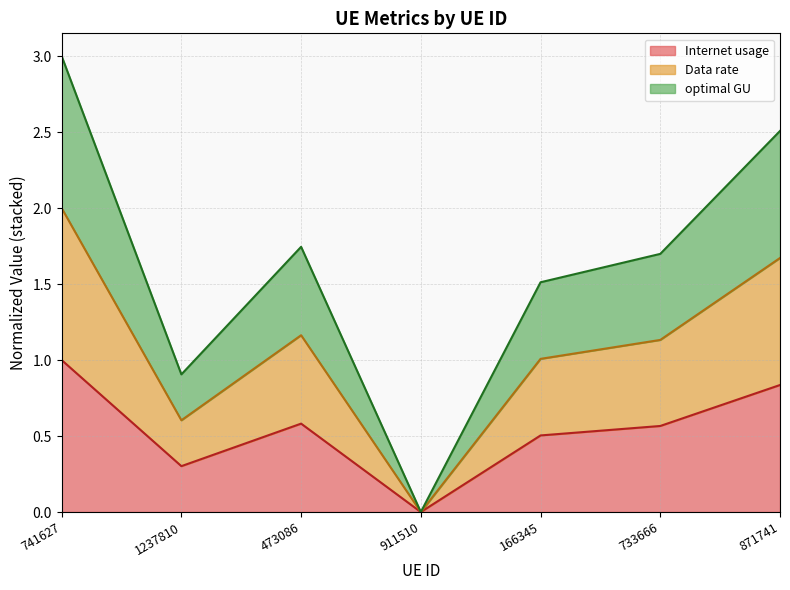

Reading left to right, transcribe all the data shown in this chart.

Internet usage: 741627=1.0	1237810=0.3	473086=0.6	911510=0.0	166345=0.5	733666=0.6	871741=0.8
Data rate: 741627=2.0	1237810=0.6	473086=1.2	911510=0.0	166345=1.0	733666=1.1	871741=1.7
optimal GU: 741627=3.0	1237810=0.9	473086=1.7	911510=0.0	166345=1.5	733666=1.7	871741=2.5